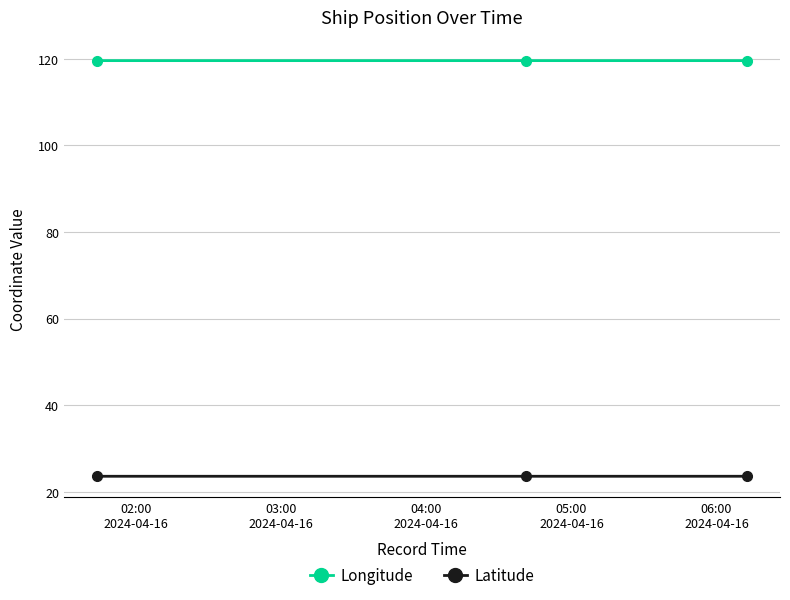

What is the average value of the Longitude series?

119.6